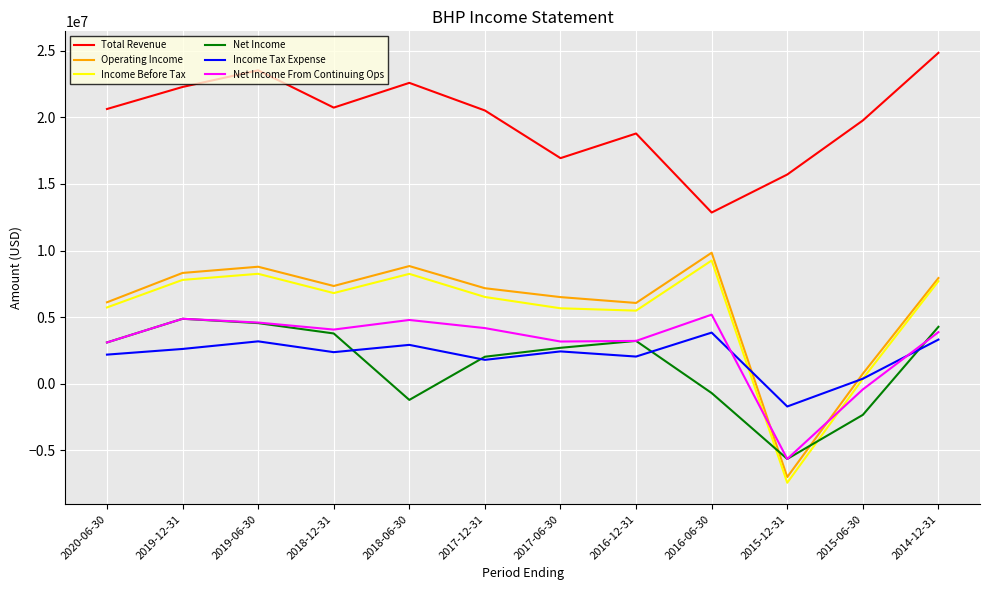

Is the value of Net Income From Continuing Ops at 2018-06-30 greater than the value of Total Revenue at 2015-06-30?

No